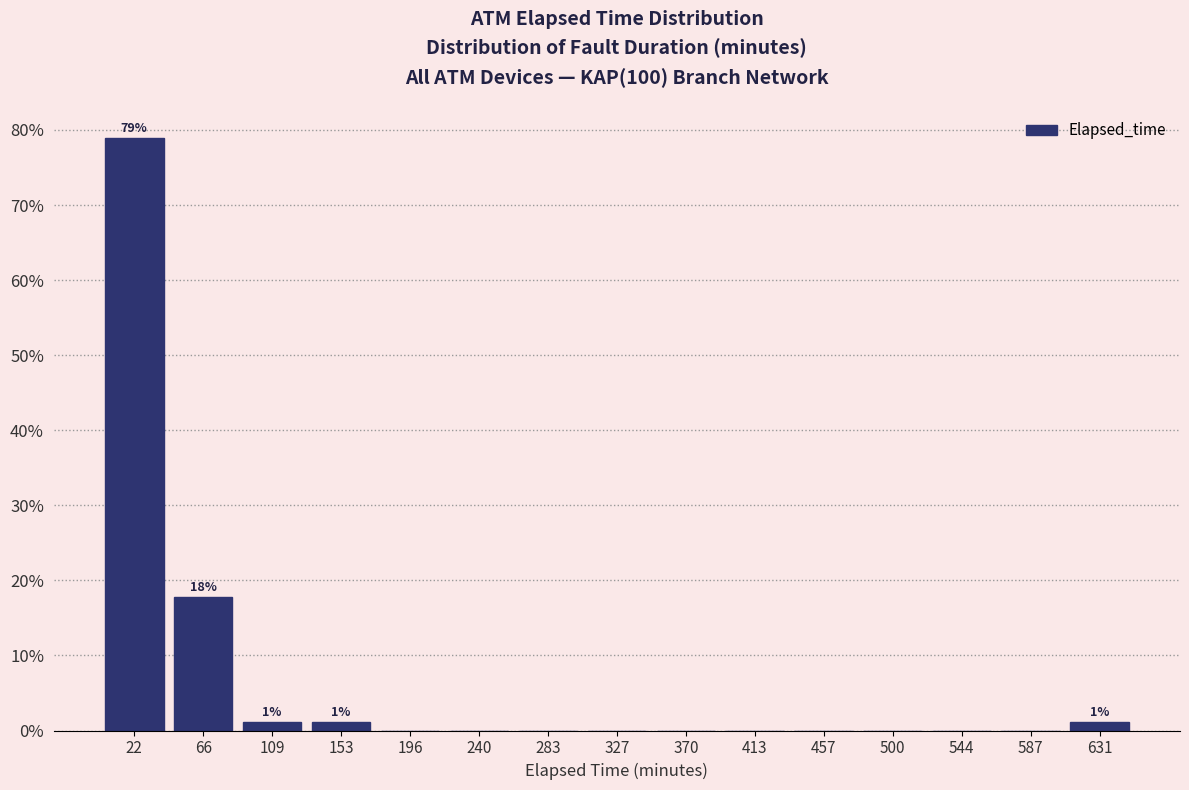

Reading left to right, list all the values displayed in this chart.

22=78.9	66=17.8	109=1.1	153=1.1	196=0.0	240=0.0	283=0.0	327=0.0	370=0.0	413=0.0	457=0.0	500=0.0	544=0.0	587=0.0	631=1.1